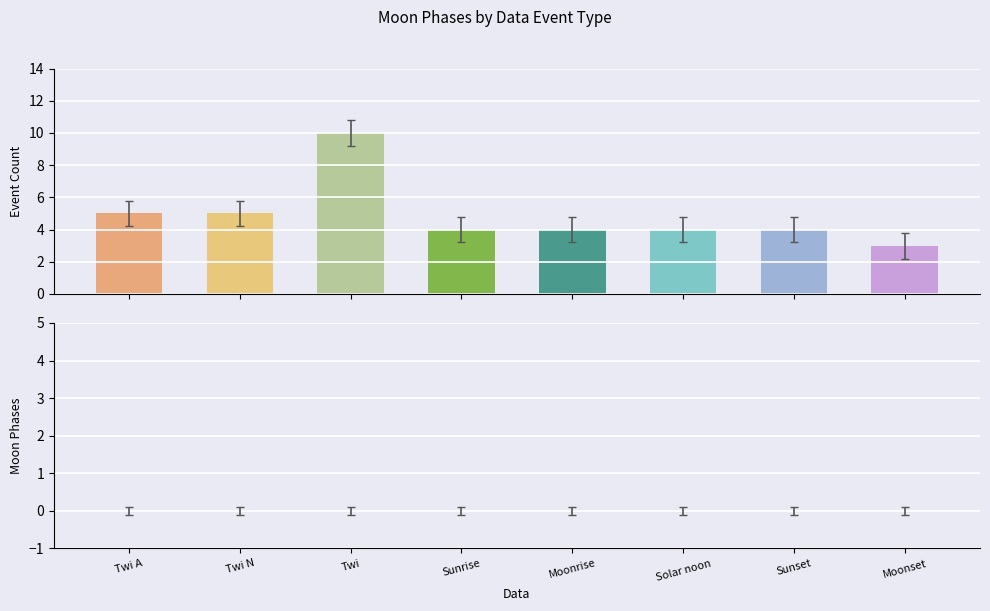

Reading left to right, transcribe all the data shown in this chart.

5	5	10	4	4	4	4	3